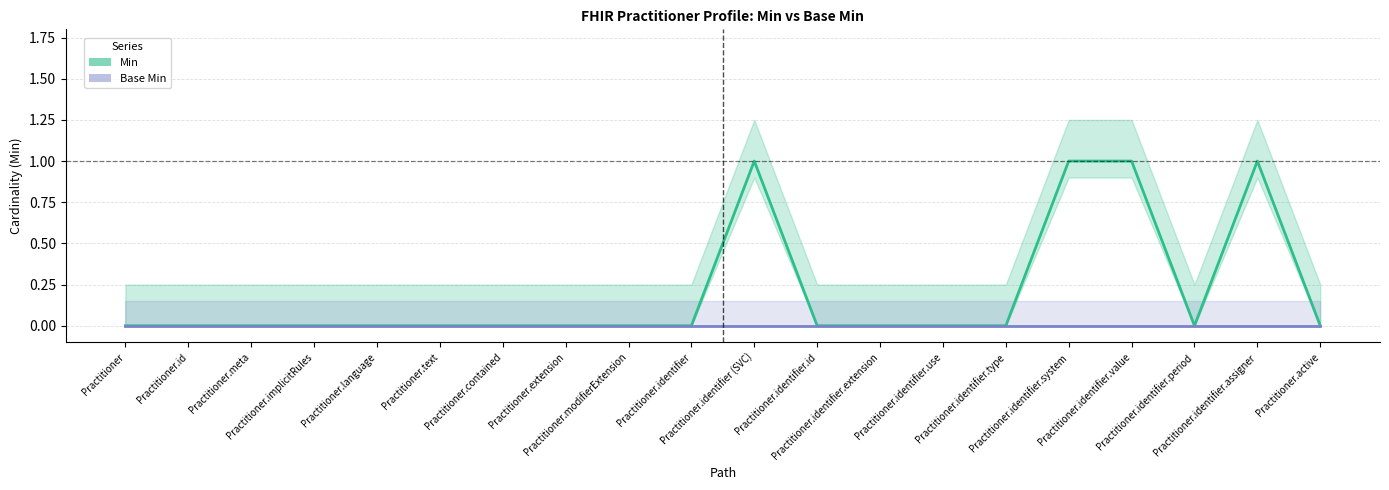

What is the difference between the Min values at Practitioner.active and Practitioner.identifier.assigner?

1